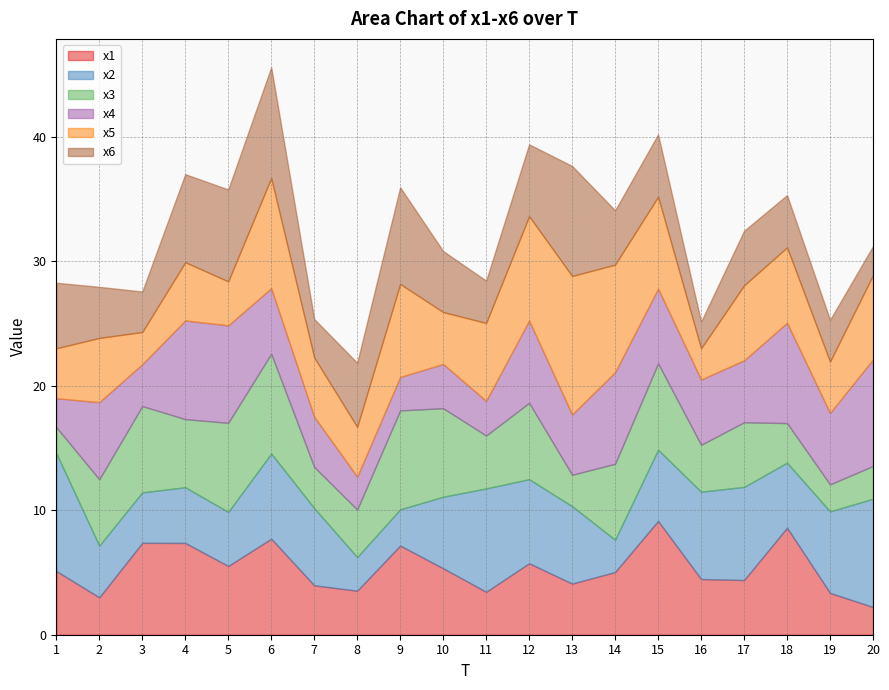

How many values in the x6 series exceed 4?

14